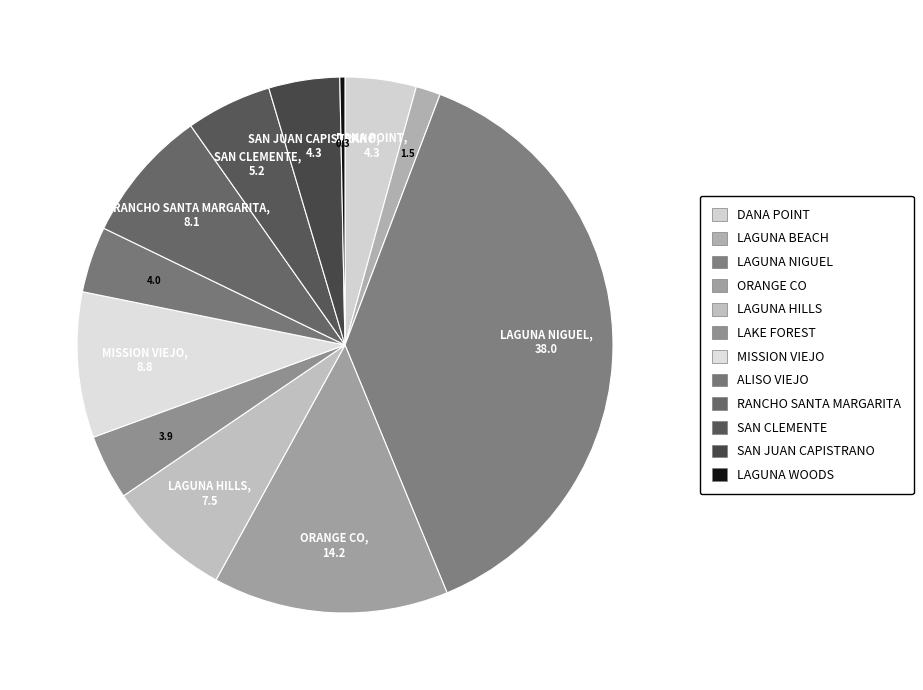

Count the number of slices in the pie.

12